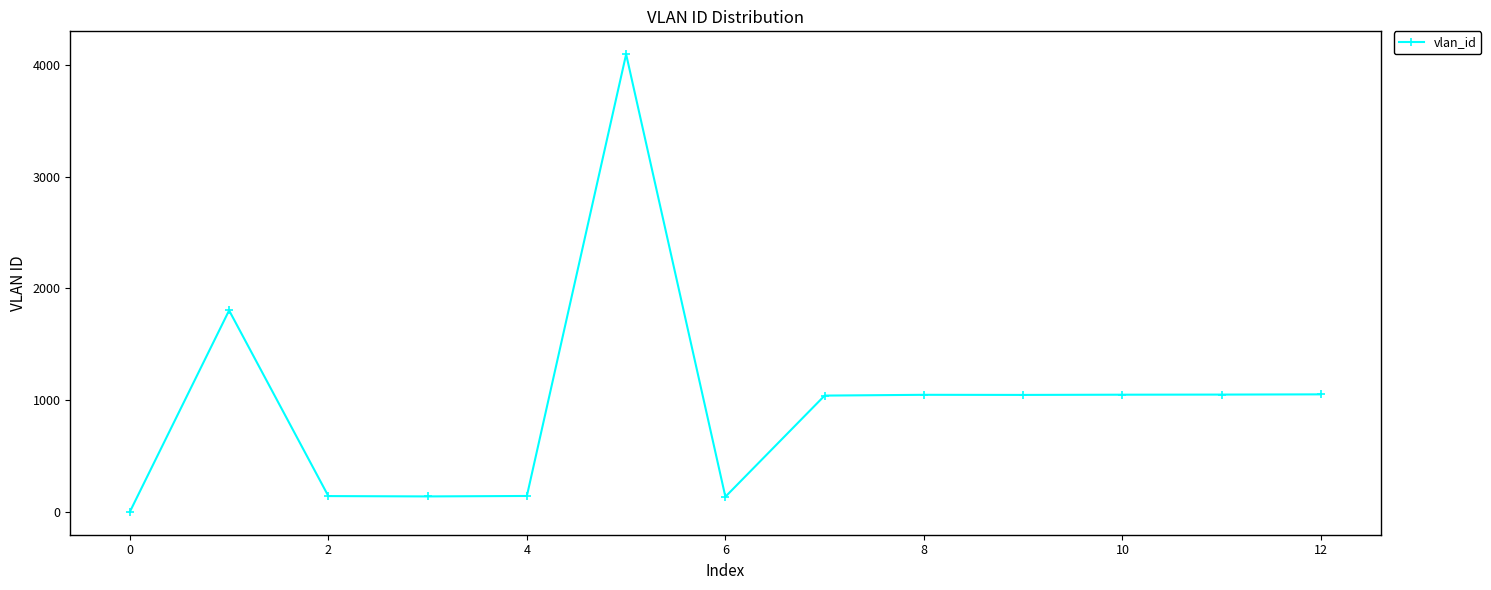

What is the average value?

980